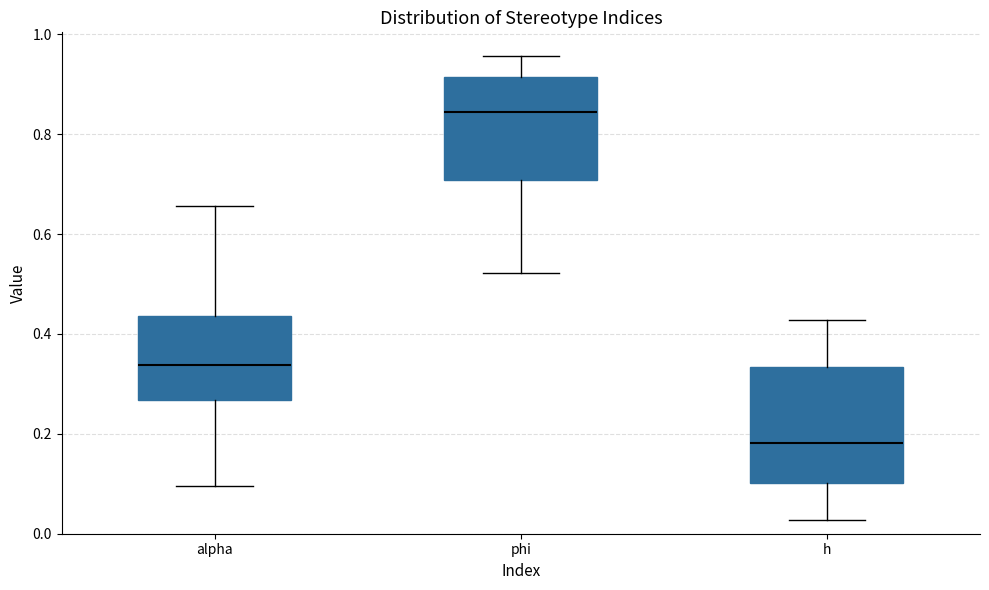

Where does the lower whisker of the box for phi end on the y-axis? The values are not printed on the chart, so give them approximately, as read against the axis.

0.52